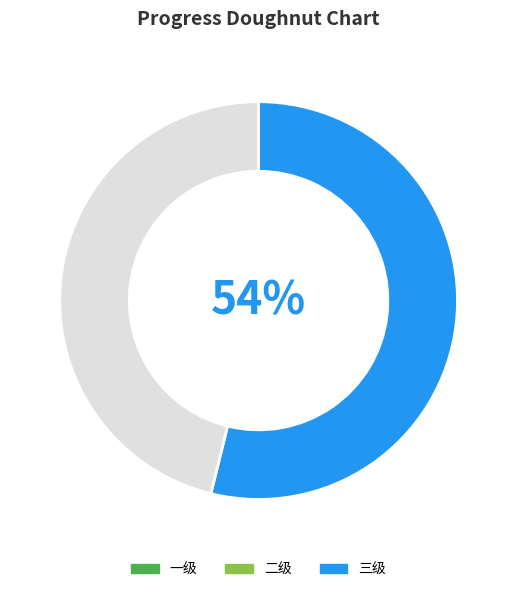

To the nearest percent, what is the average slice percentage?

50%